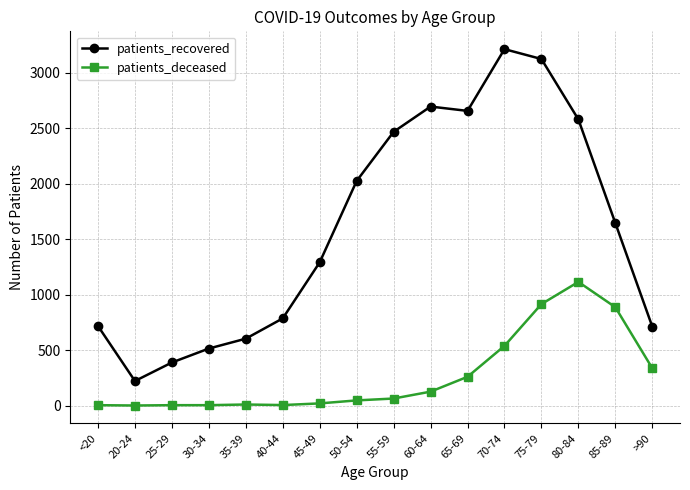

At which label is patients_recovered closest to 1718?

85-89